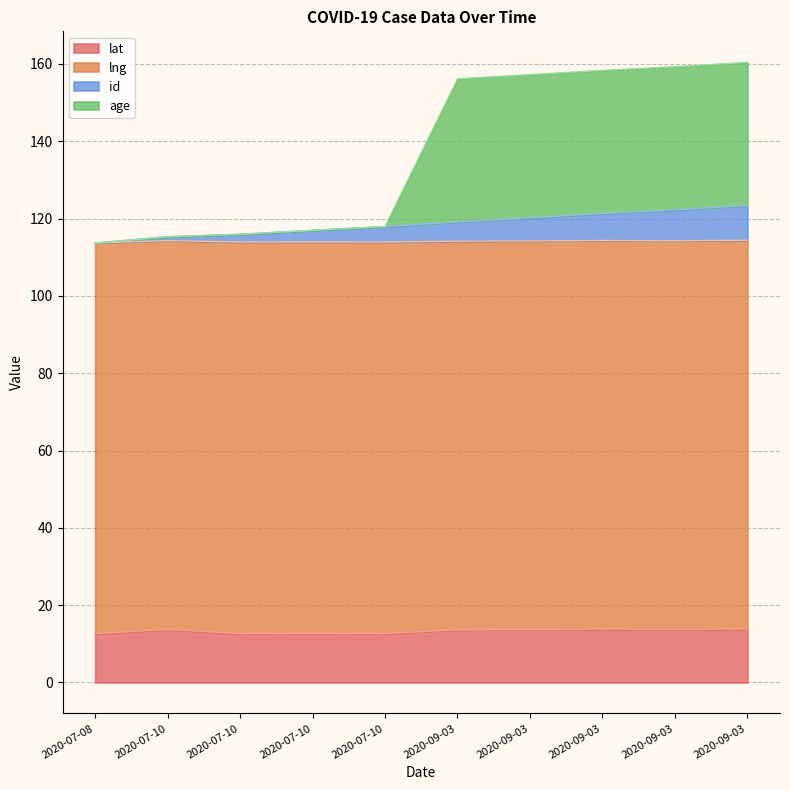

What are all the series names shown in the legend?

lat, lng, id, age